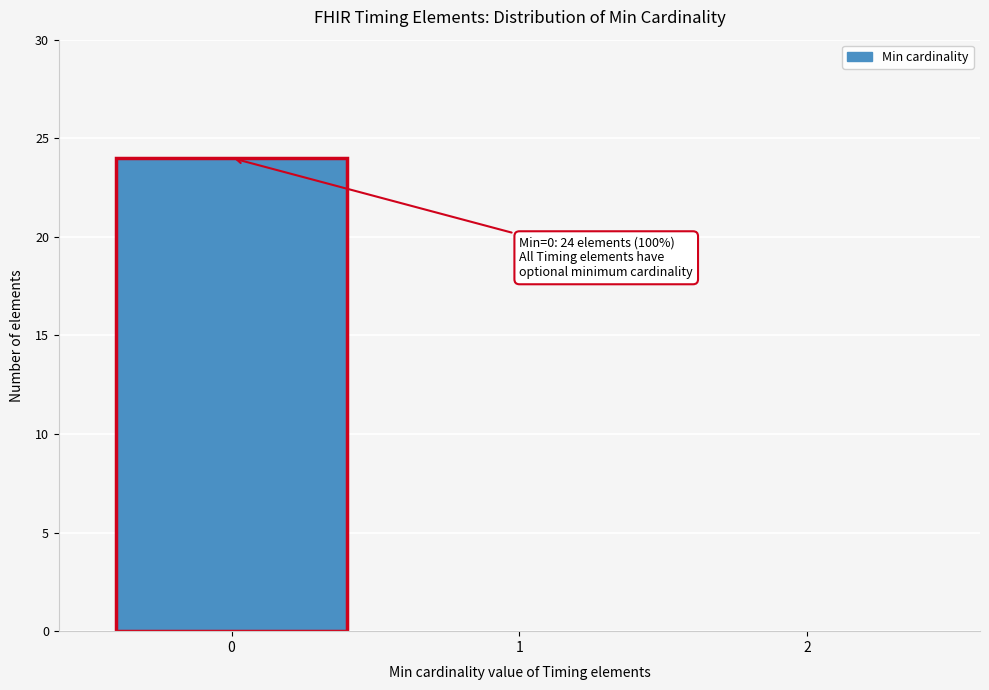

Reading left to right, what are all the values shown in this chart?

0=24	1=0	2=0